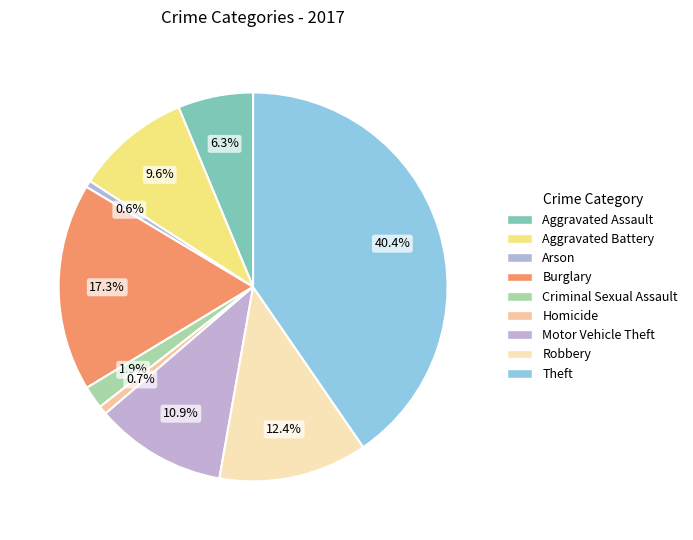

Count the number of slices in the pie.

9